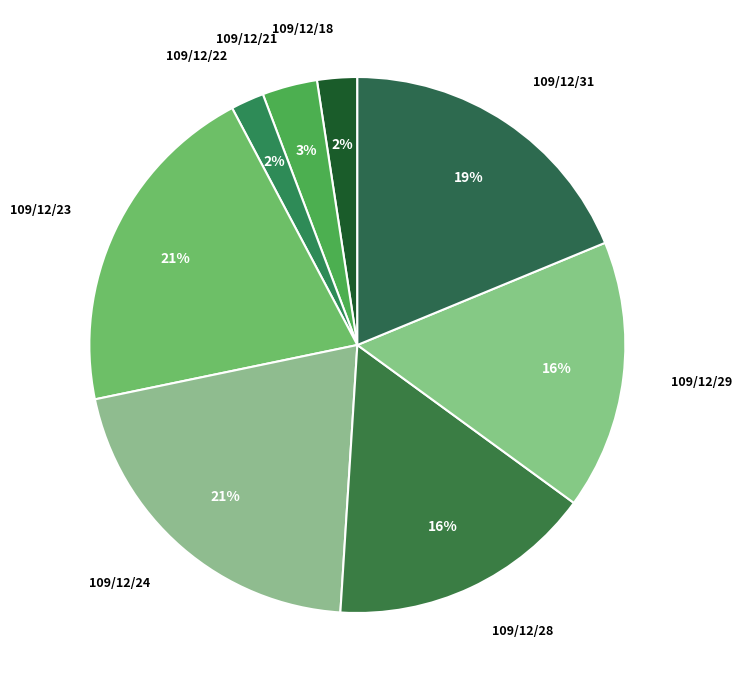

What percentage is the 109/12/24 slice, to the nearest percent?

21%